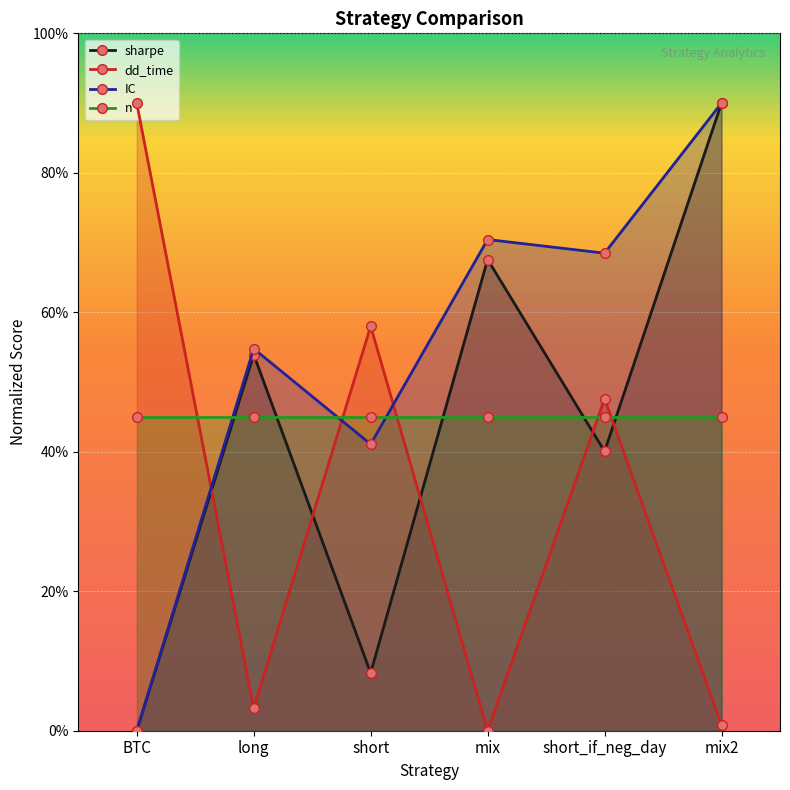

Reading left to right, extract all data points from this chart.

sharpe: BTC=0.0	long=2.7	short=0.4	mix=3.4	short_if_neg_day=2.0	mix2=4.5
dd_time: BTC=4.5	long=0.2	short=2.9	mix=0.0	short_if_neg_day=2.4	mix2=0.0
IC: BTC=0.0	long=2.7	short=2.1	mix=3.5	short_if_neg_day=3.4	mix2=4.5
n: BTC=2.2	long=2.2	short=2.2	mix=2.2	short_if_neg_day=2.2	mix2=2.2